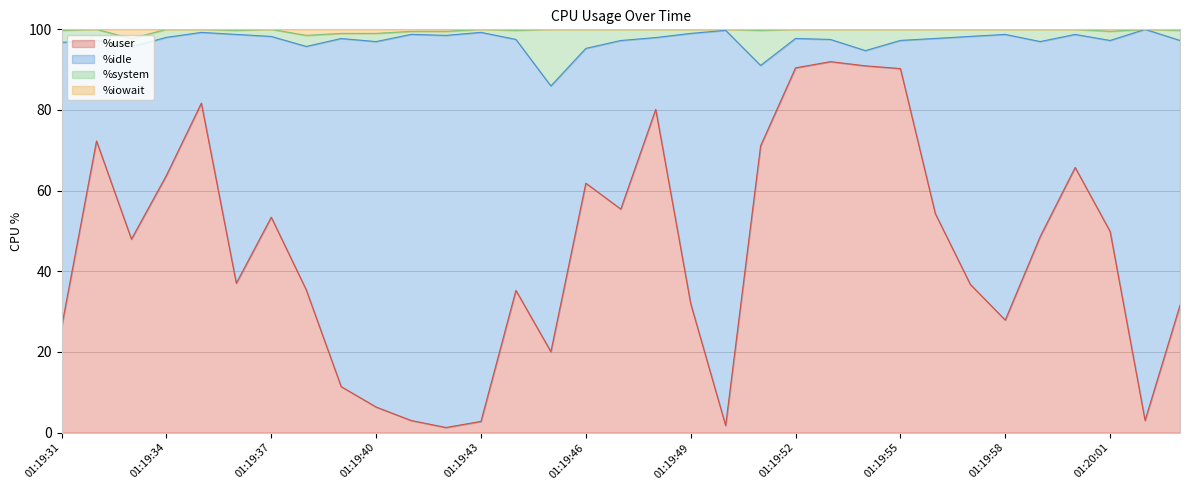

What is the maximum value for %user?

92.0